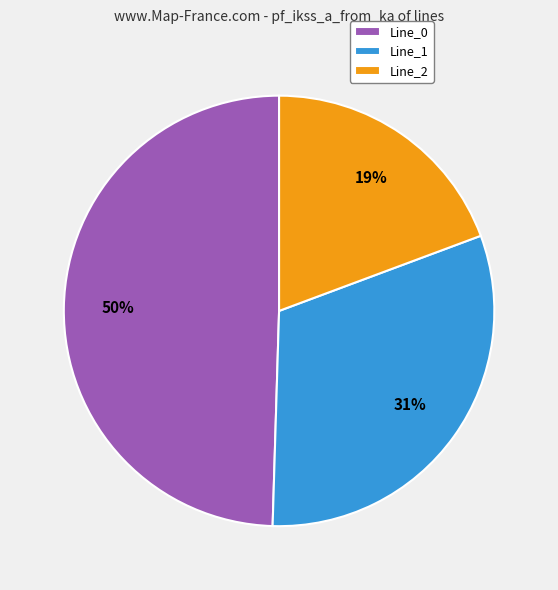

Combined, do Line_0 and Line_2 account for over 50%?

Yes